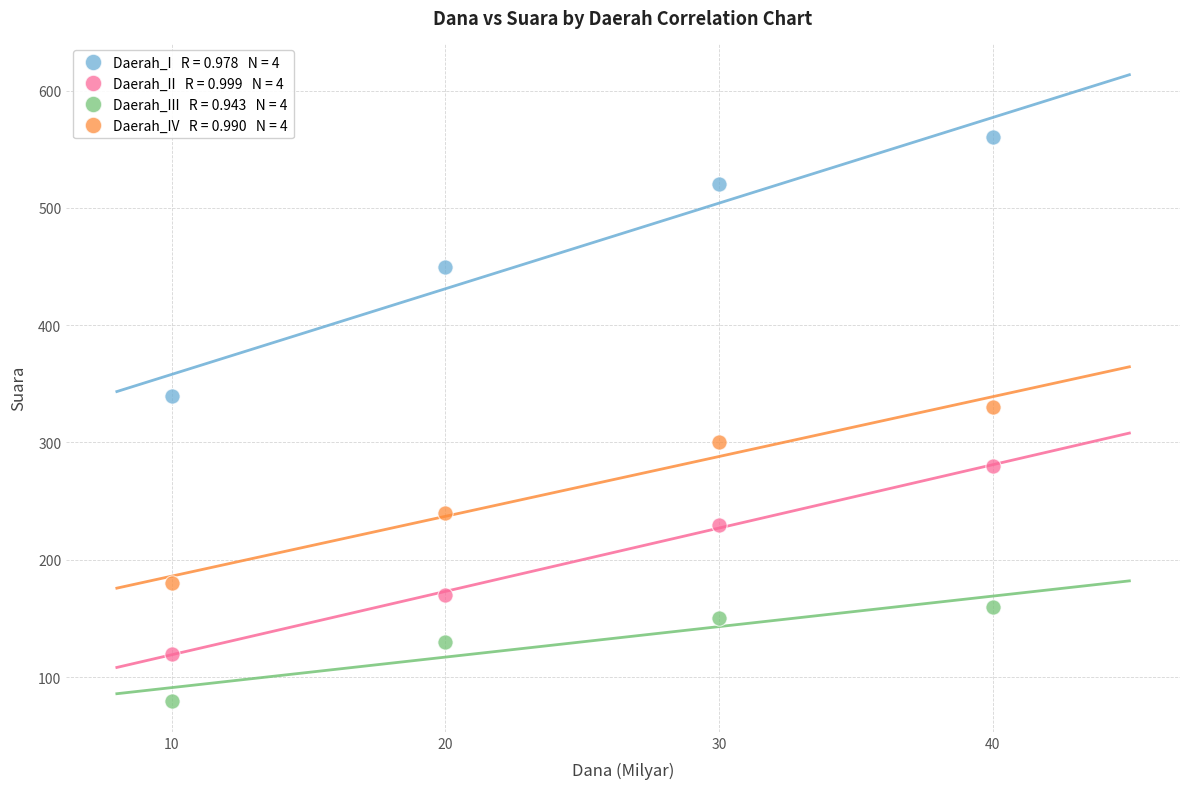

Across all series, what Y value is closest to 320?

330